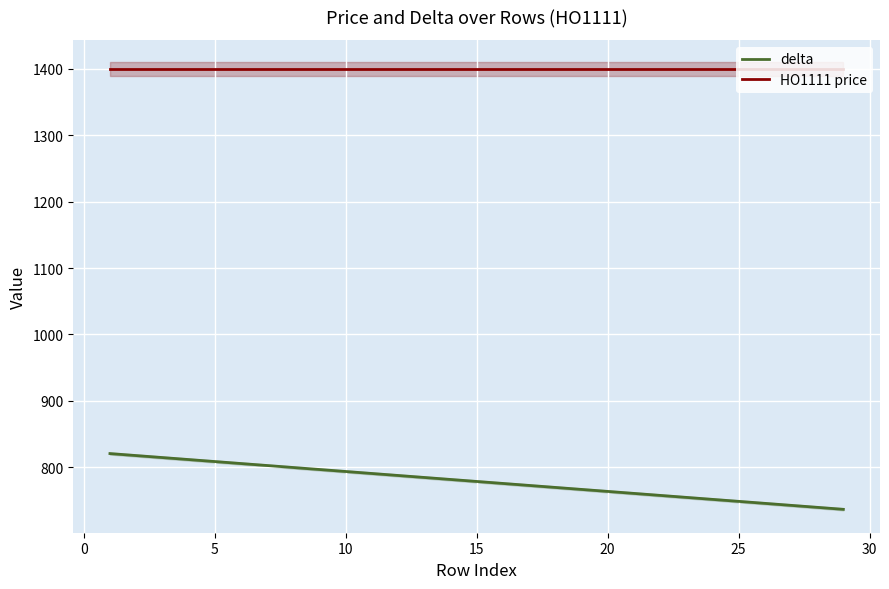

What is the maximum value for delta?

820.5